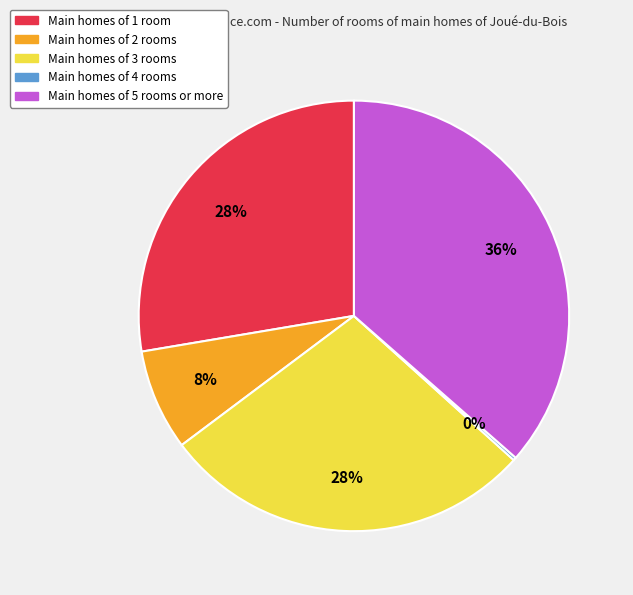

To the nearest percent, what is the difference between the largest and smallest slice percentages?

36%